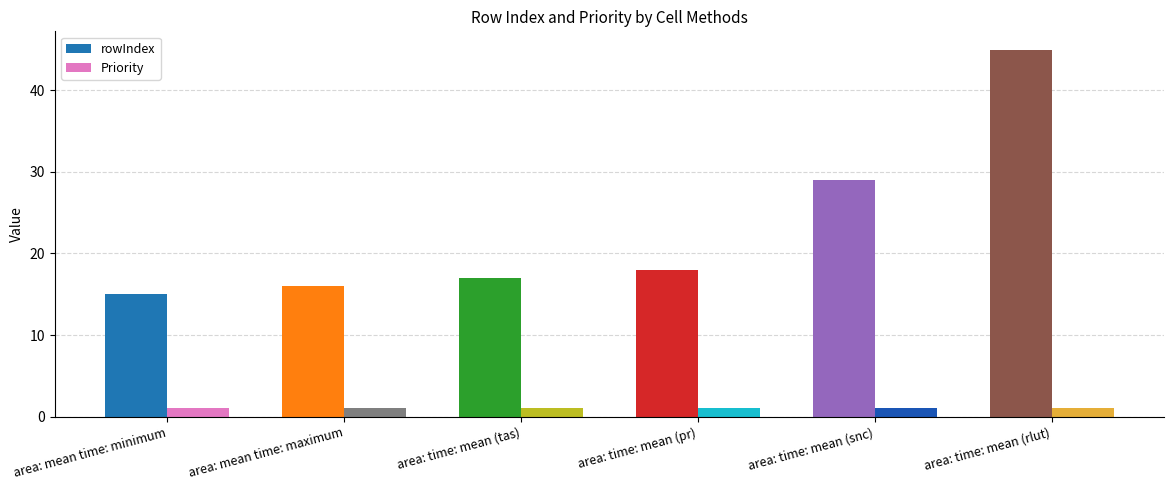

What is the label of the 4th bar from the left?

area: time: mean (pr)